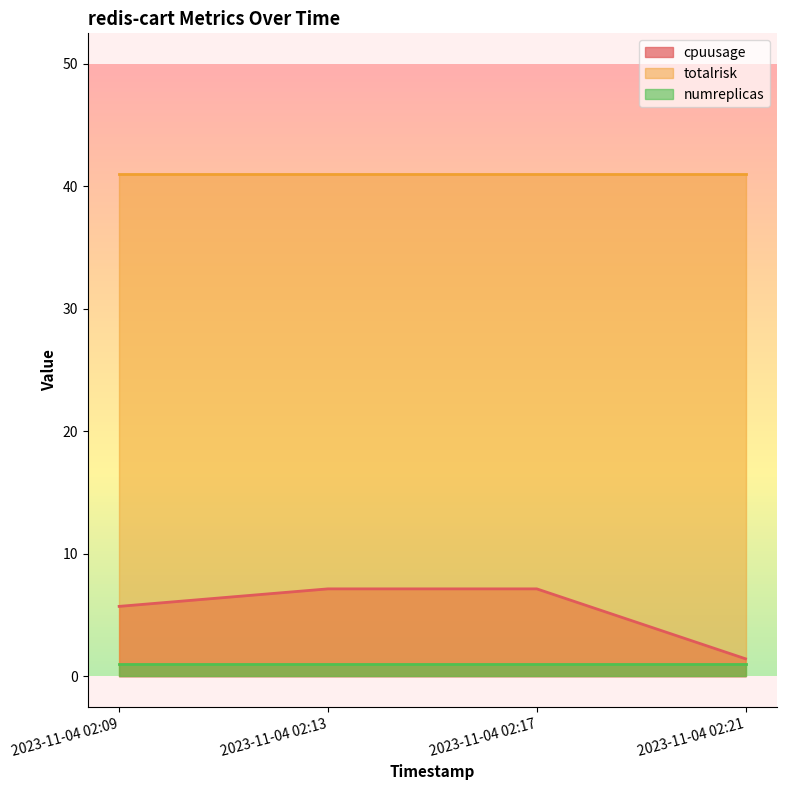

Reading left to right, transcribe all the data shown in this chart.

cpuusage: 2023-11-04 02:09=5.7	2023-11-04 02:13=7.1	2023-11-04 02:17=7.1	2023-11-04 02:21=1.4
totalrisk: 2023-11-04 02:09=41.0	2023-11-04 02:13=41.0	2023-11-04 02:17=41.0	2023-11-04 02:21=41.0
numreplicas: 2023-11-04 02:09=1.0	2023-11-04 02:13=1.0	2023-11-04 02:17=1.0	2023-11-04 02:21=1.0